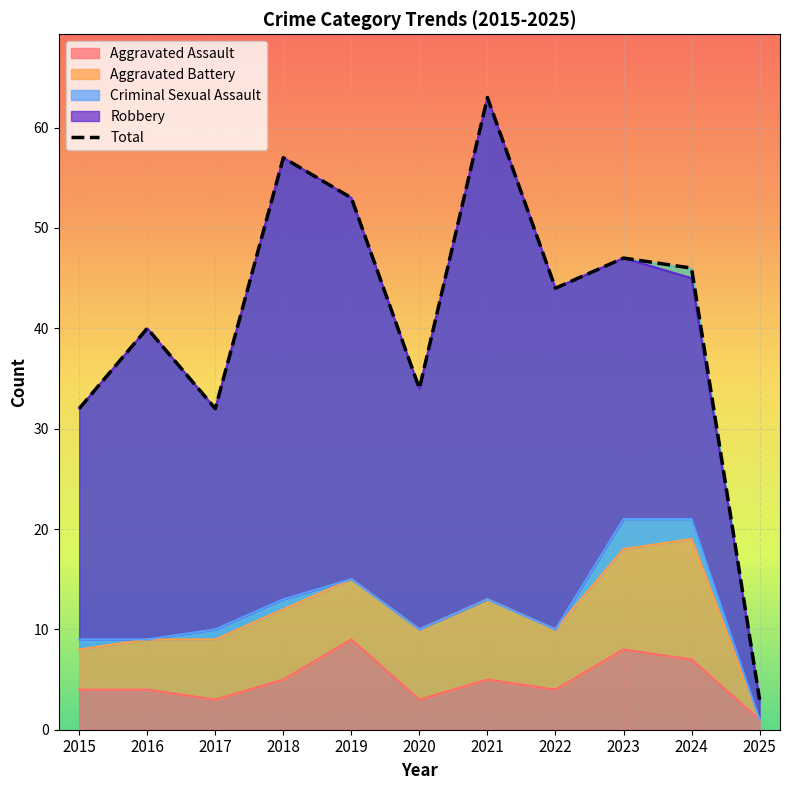

What value does the Robbery series have at 2023?

26